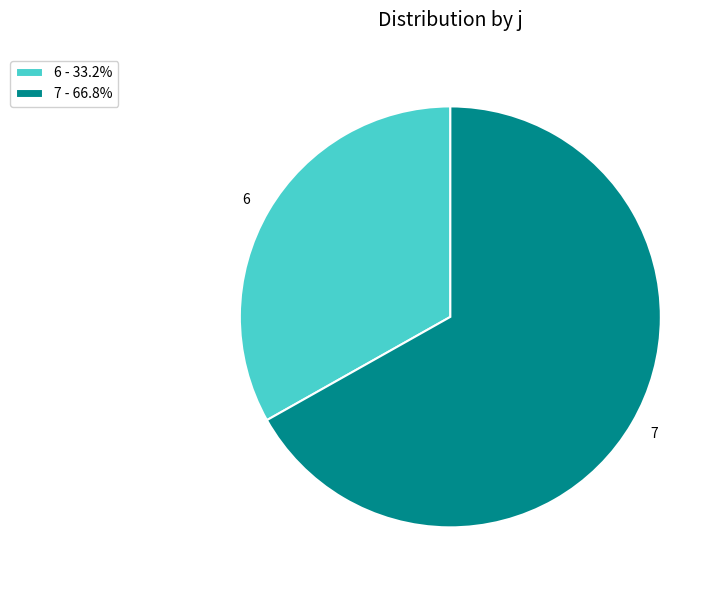

True or false: 7 accounts for 79% of the total.

False